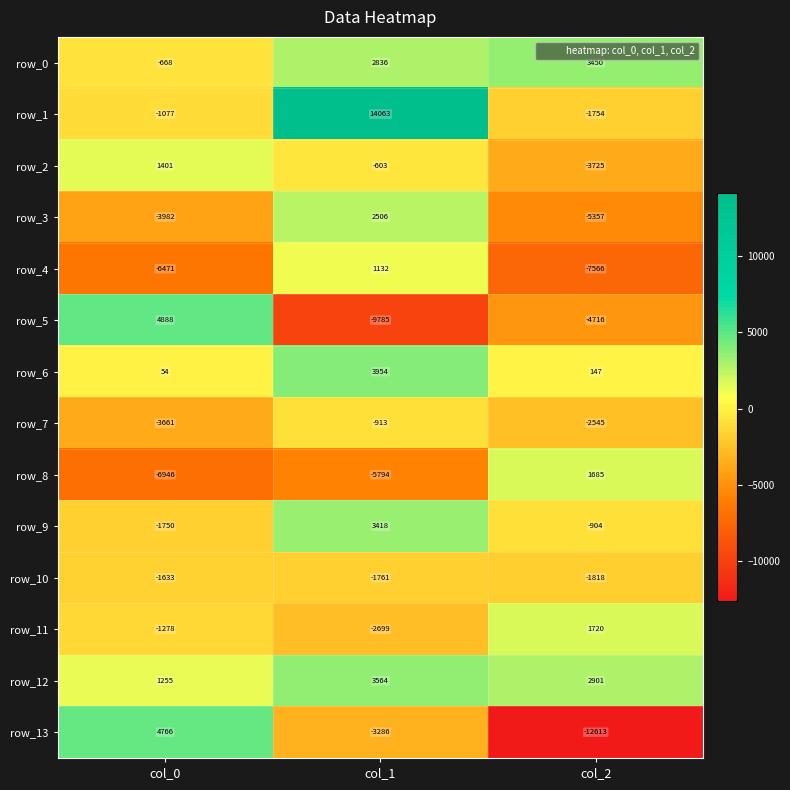

At which label does row_11 first exceed -1278?

col_2